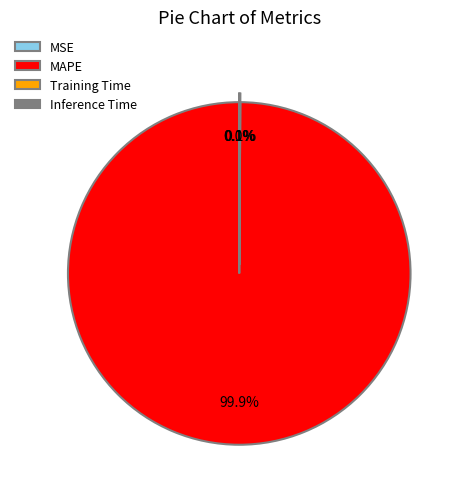

To the nearest percent, what is the difference between the largest and smallest slice percentages?

100%